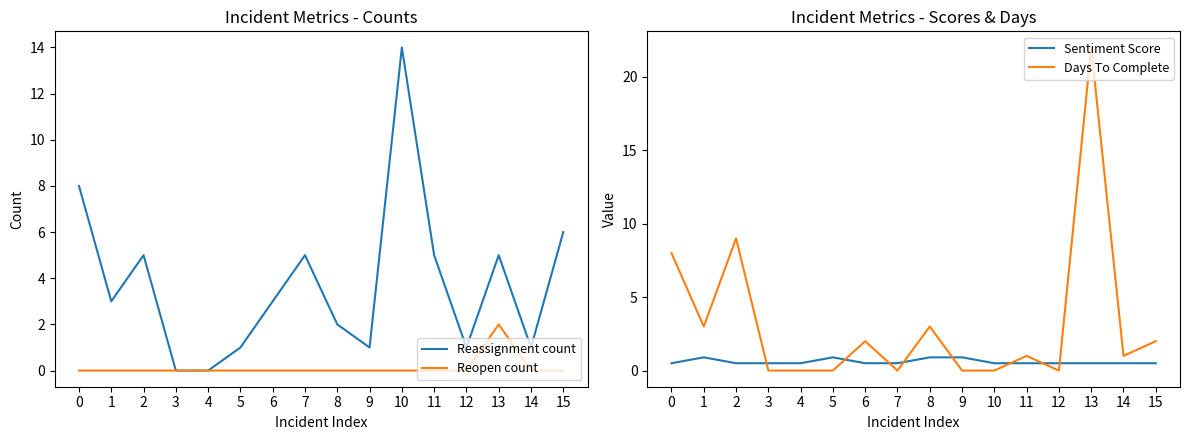

True or false: Reopen count and Reassignment count intersect in this chart.

False